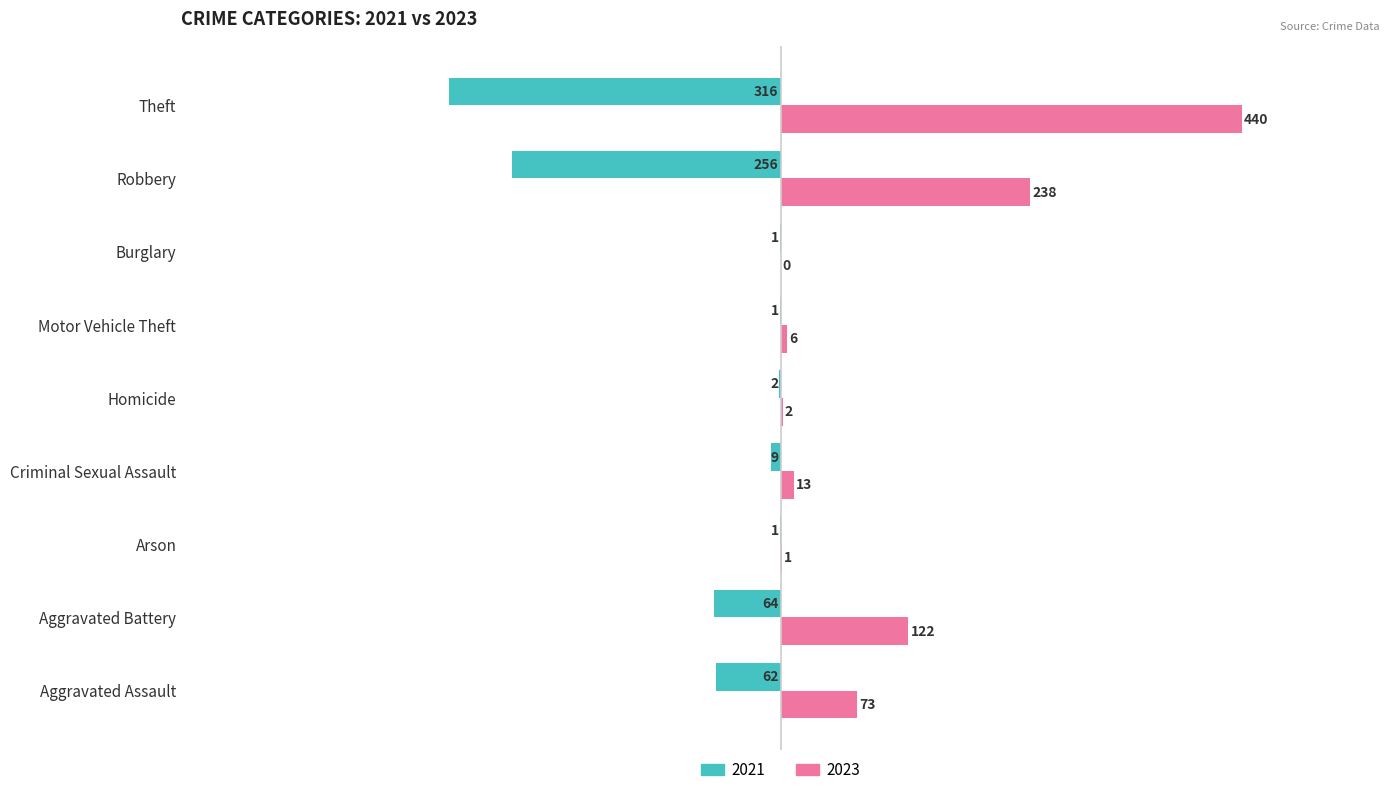

What is the approximate value of 2023 at Aggravated Battery?

122